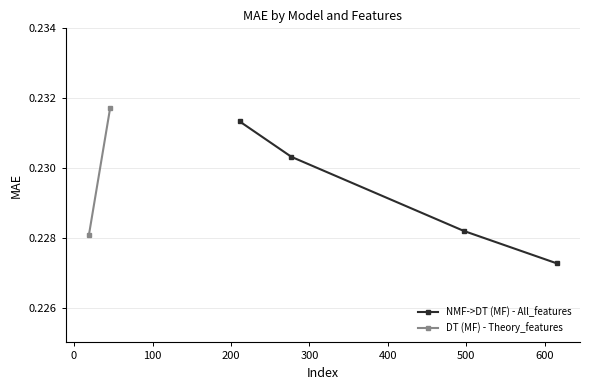

Count the NMF->DT (MF) - All_features values in the range 0 to 1.

4